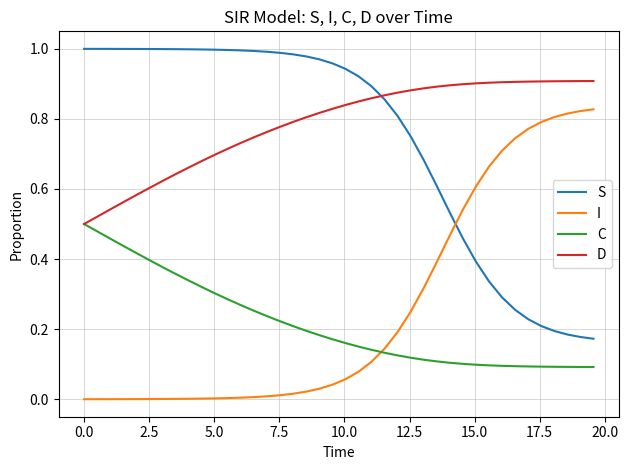

How many times do D and S cross each other?

1